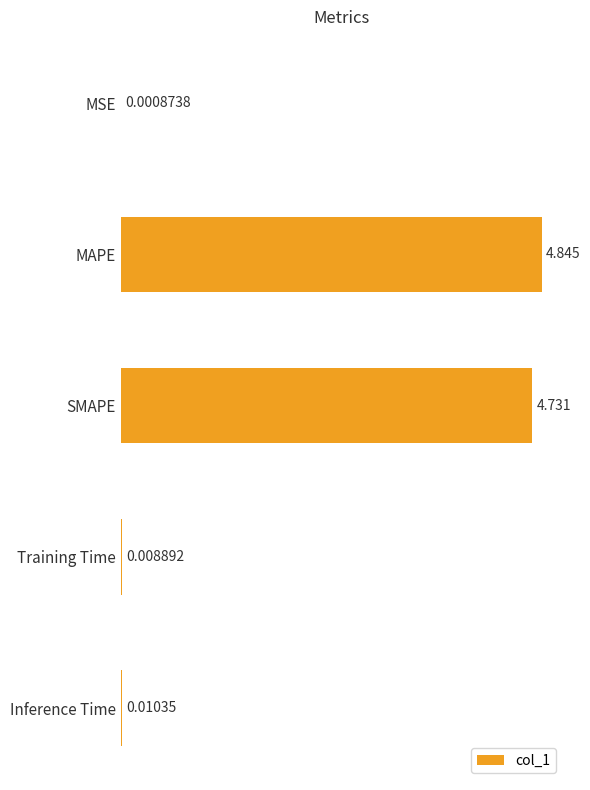

Between SMAPE and Training Time, which is larger?

SMAPE